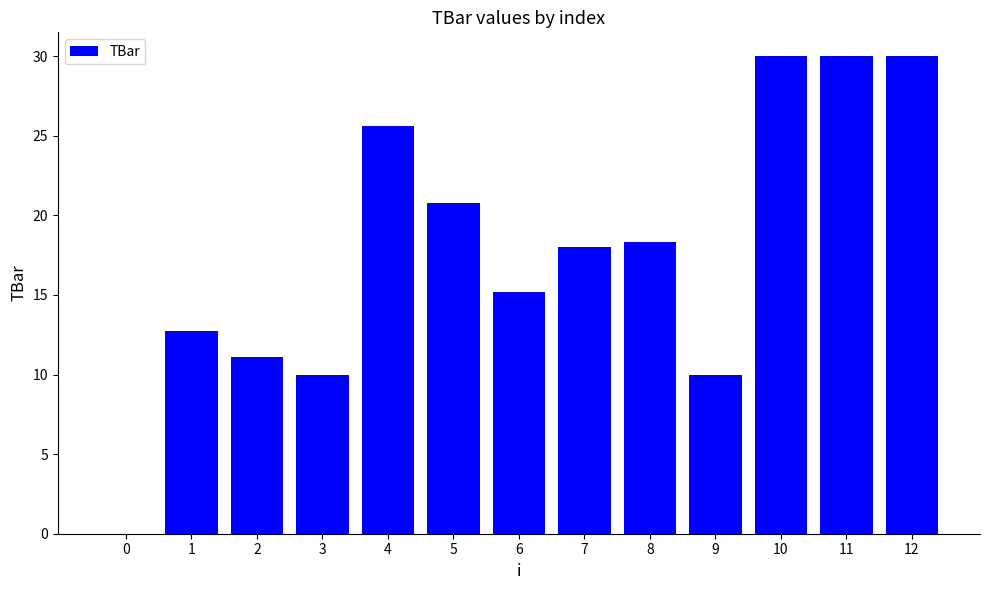

Reading left to right, transcribe all the data shown in this chart.

0=0.0	1=12.7	2=11.1	3=10.0	4=25.6	5=20.8	6=15.2	7=18.0	8=18.3	9=10.0	10=30.0	11=30.0	12=30.0